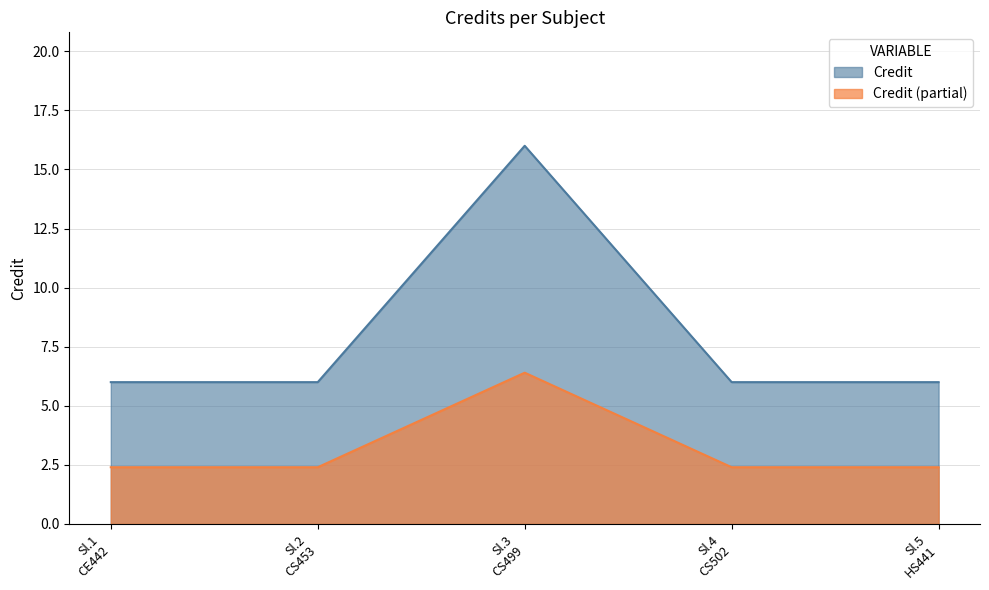

Count the number of categories in the chart.

5